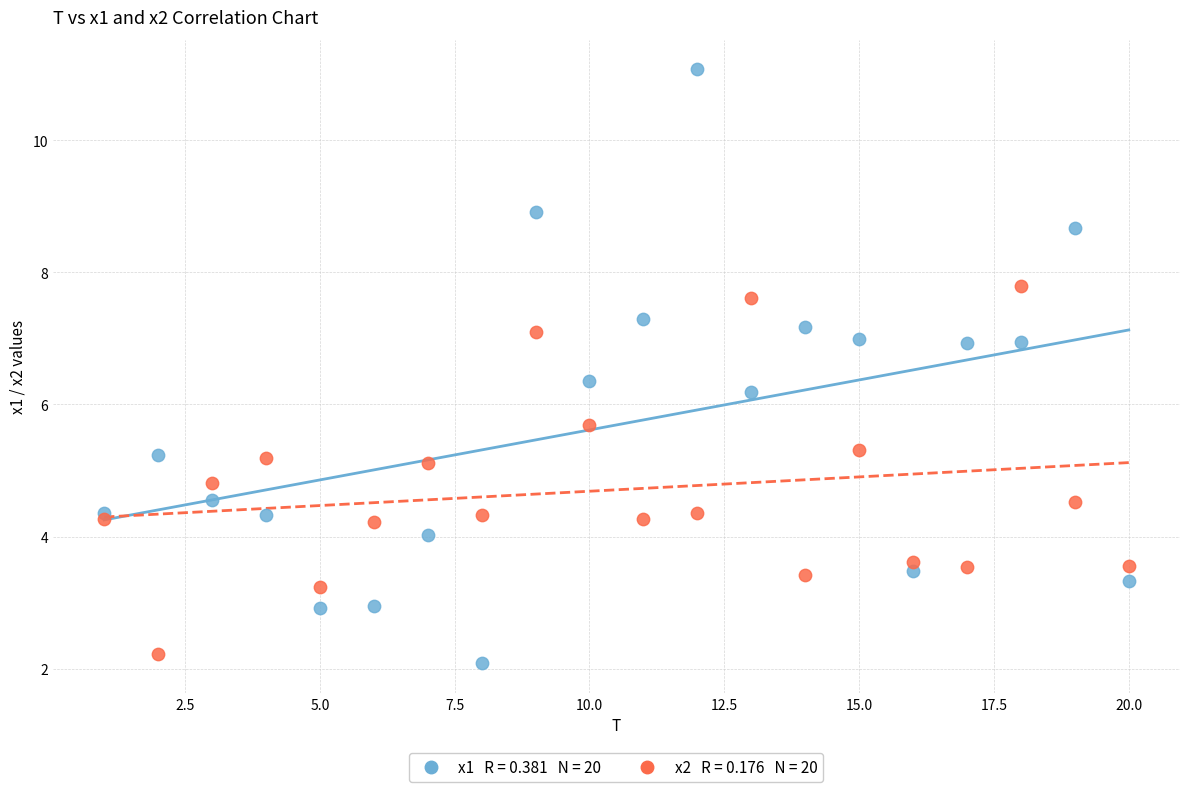

Across all series, what Y value is closest to 6?

6.2